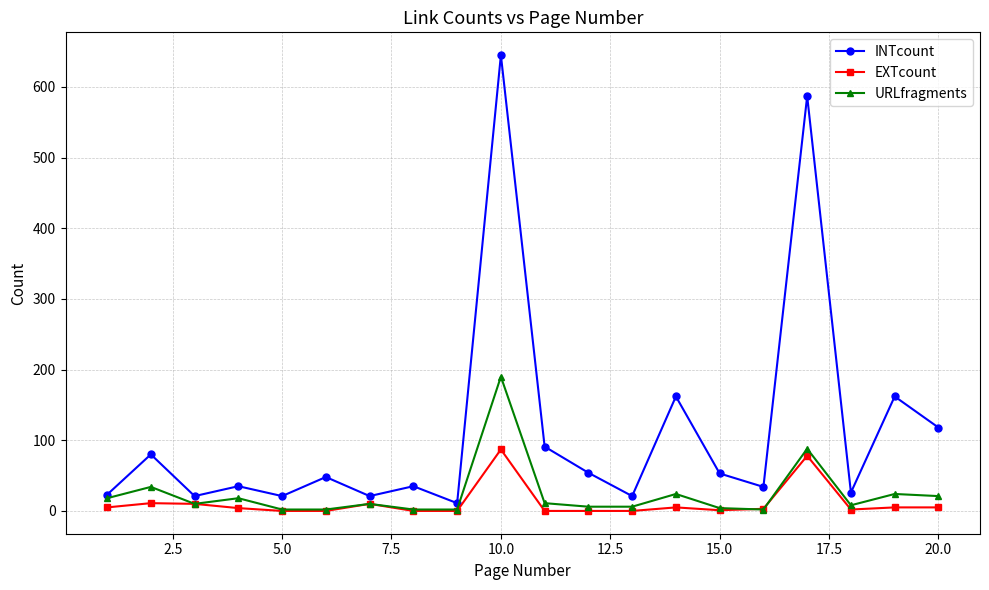

How many data points in URLfragments are less than 10?

9